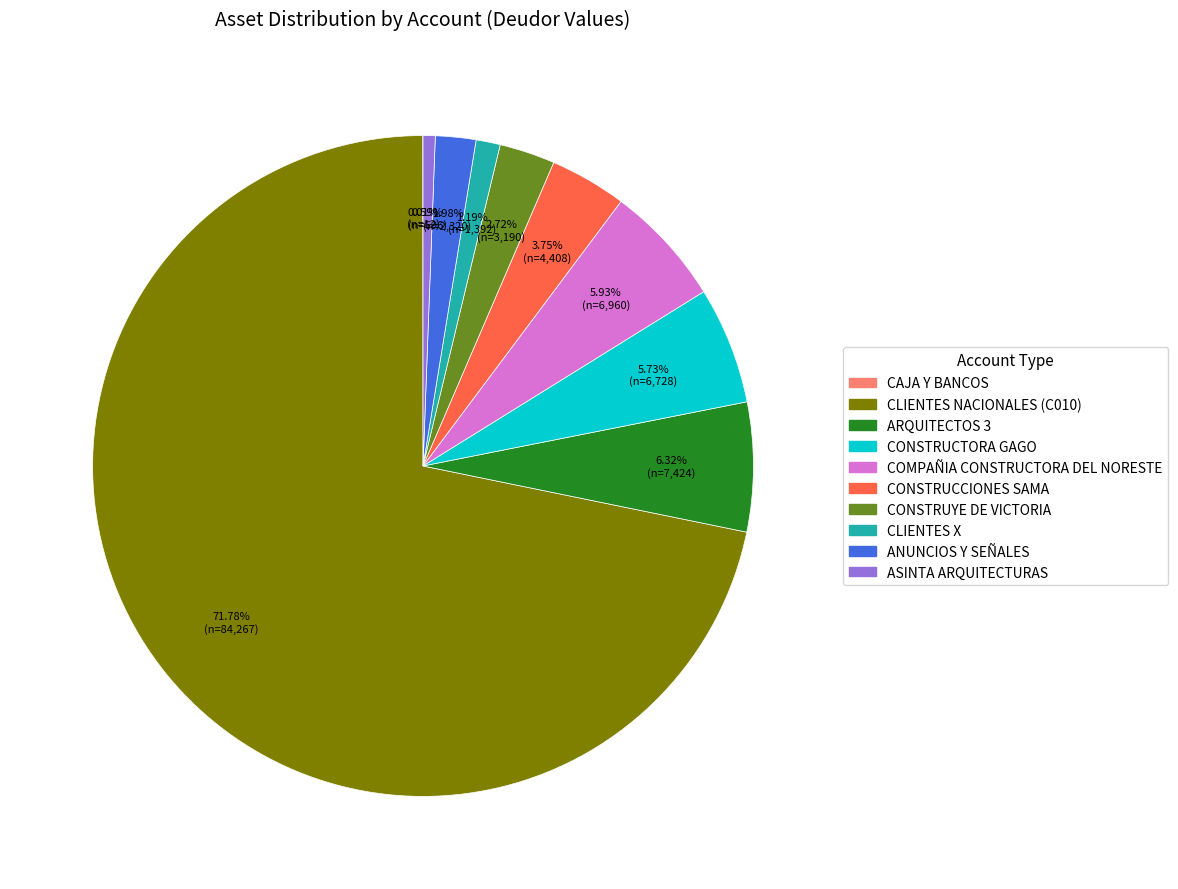

Is there a majority slice in this chart?

Yes